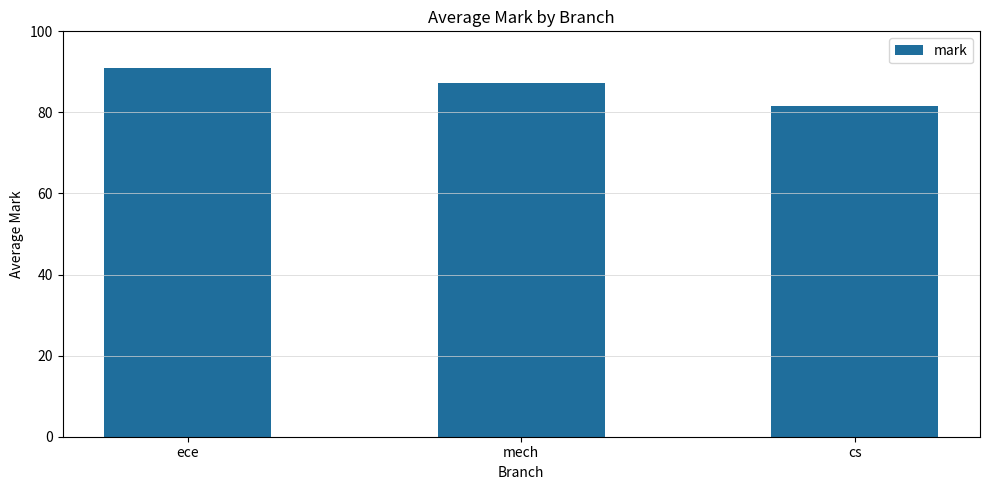

Are the bars grouped side by side (vs. stacked)?

No